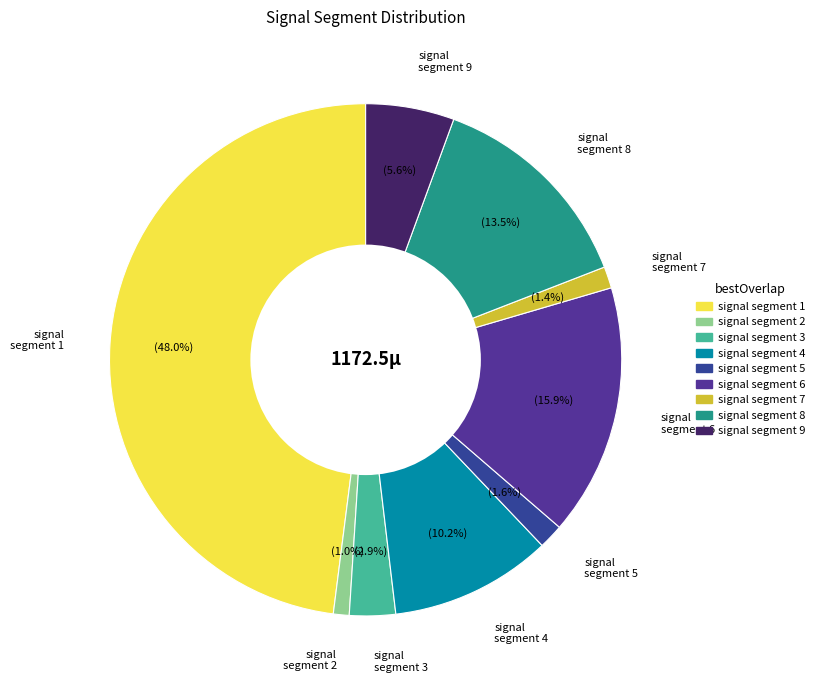

What is the total percentage of signal segment 3 and signal segment 6?

18.8%